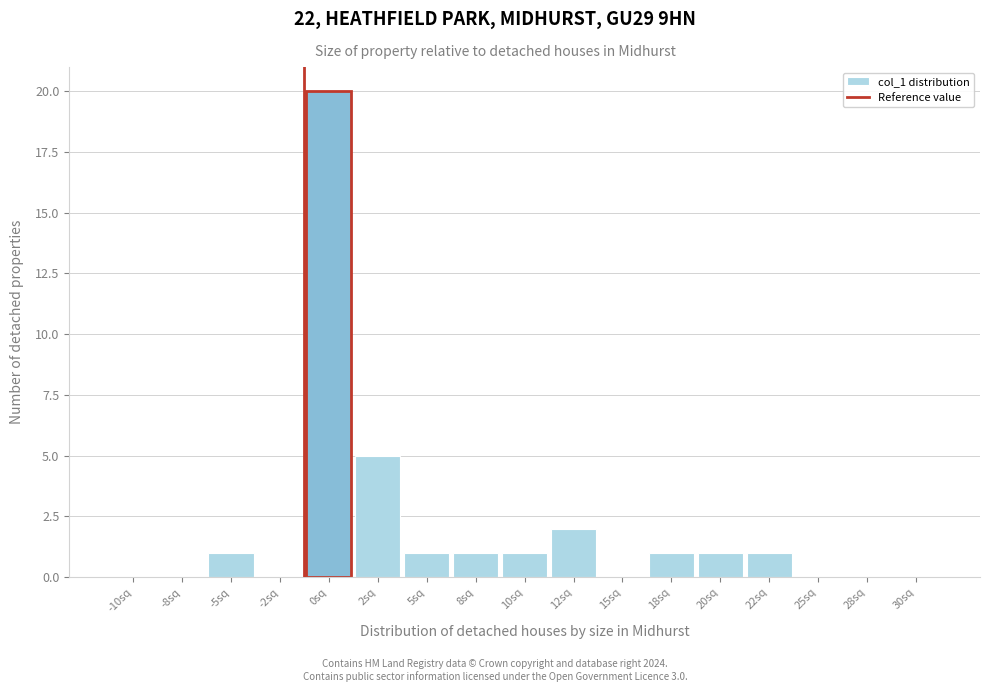

Reading right to left, extract all data points from this chart.

30sq=0	28sq=0	25sq=0	22sq=1	20sq=1	18sq=1	15sq=0	12sq=2	10sq=1	8sq=1	5sq=1	2sq=5	0sq=20	-2sq=0	-5sq=1	-8sq=0	-10sq=0